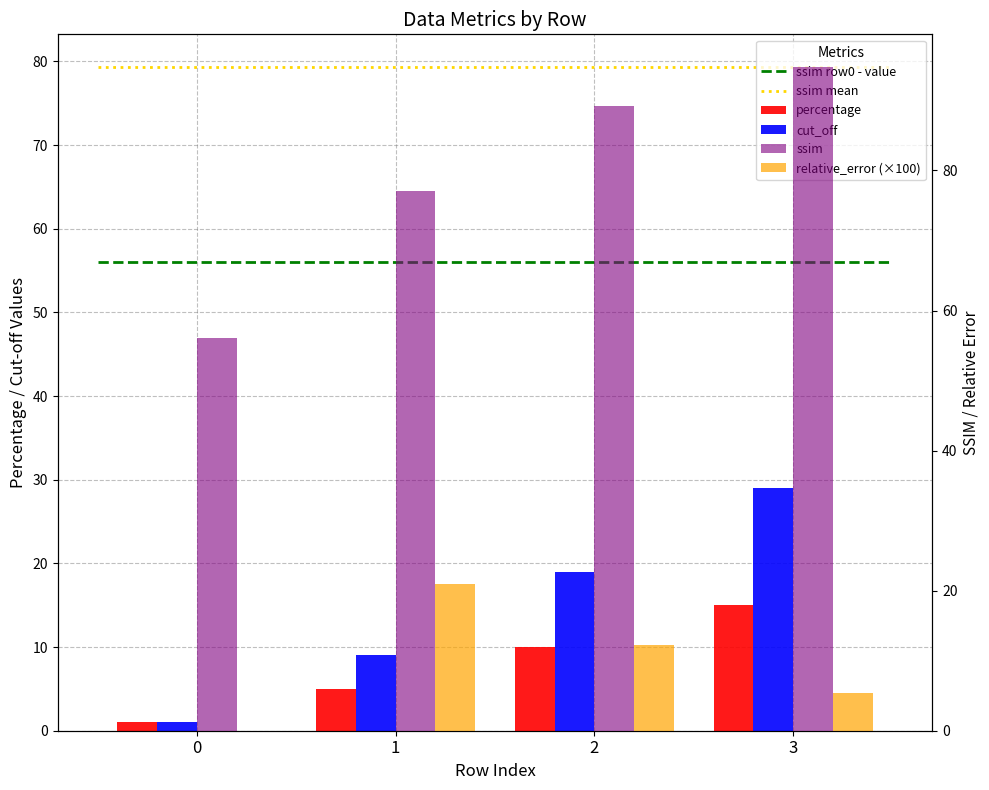

What is the difference between the maximum and minimum values in the percentage series?

14.0